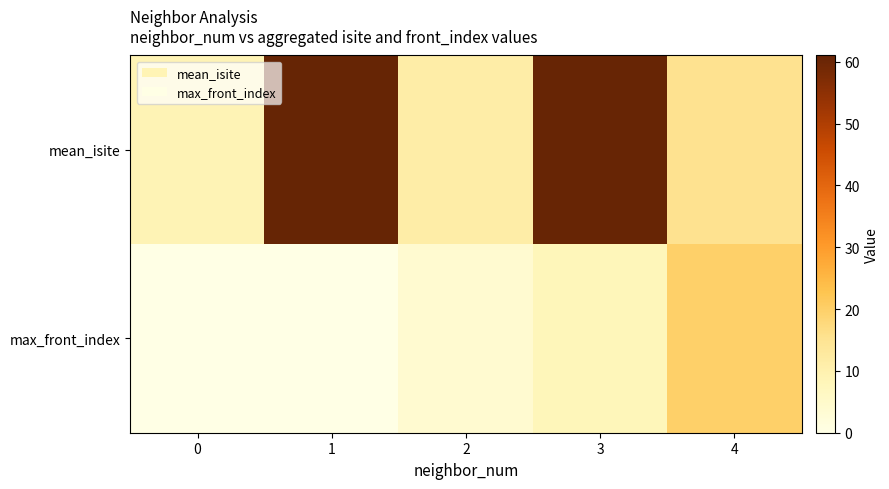

Which series has the largest total across all categories?

mean_isite